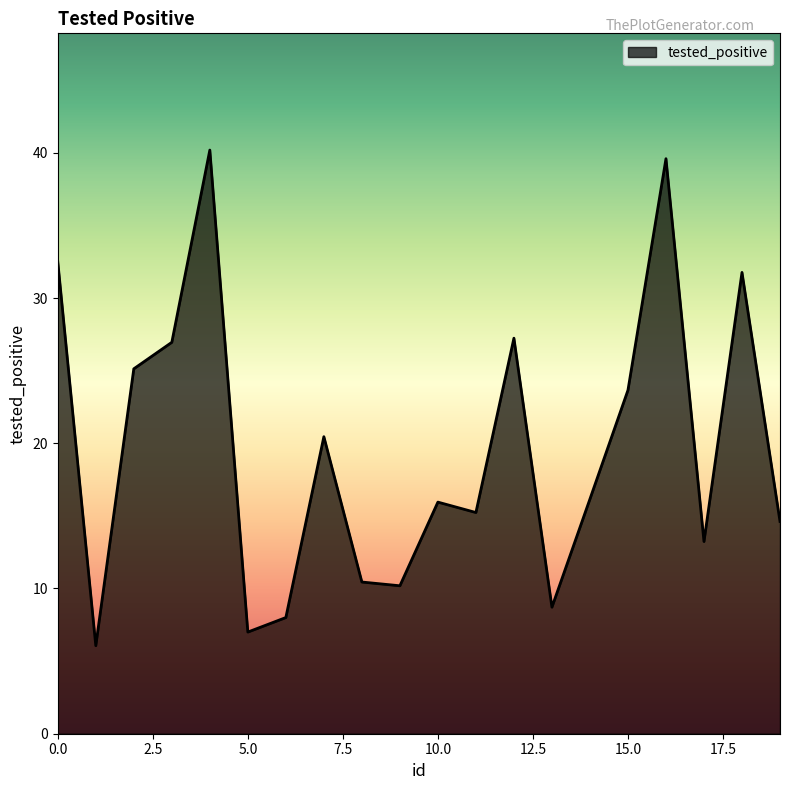

What is the greatest value displayed?

40.2